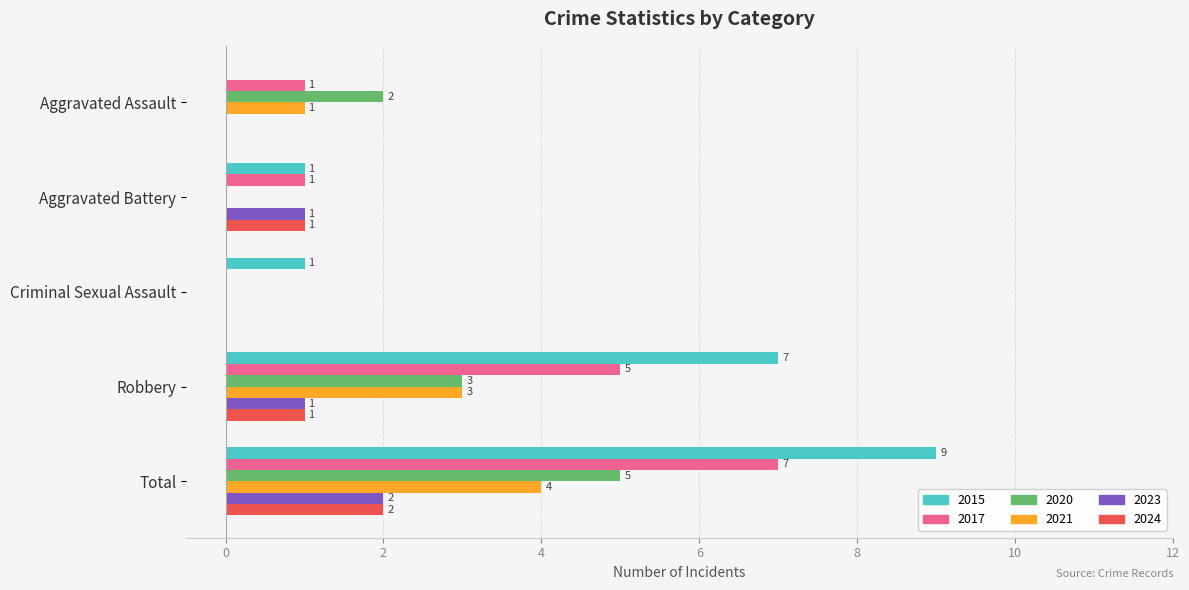

The 2021 series shows 2 at Aggravated Assault. True or false?

False